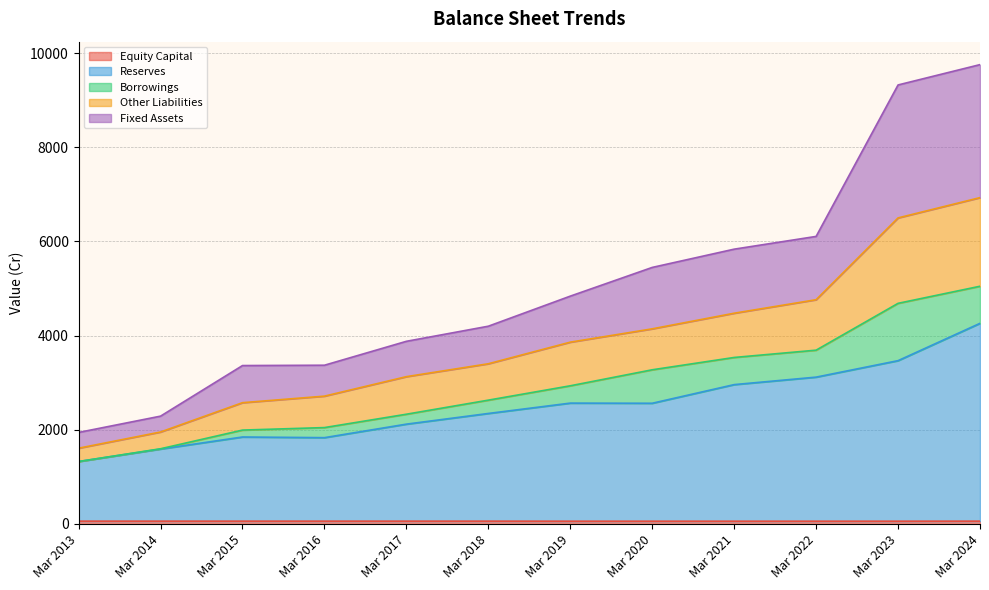

True or false: Equity Capital has more than 2 interior local peaks.

False